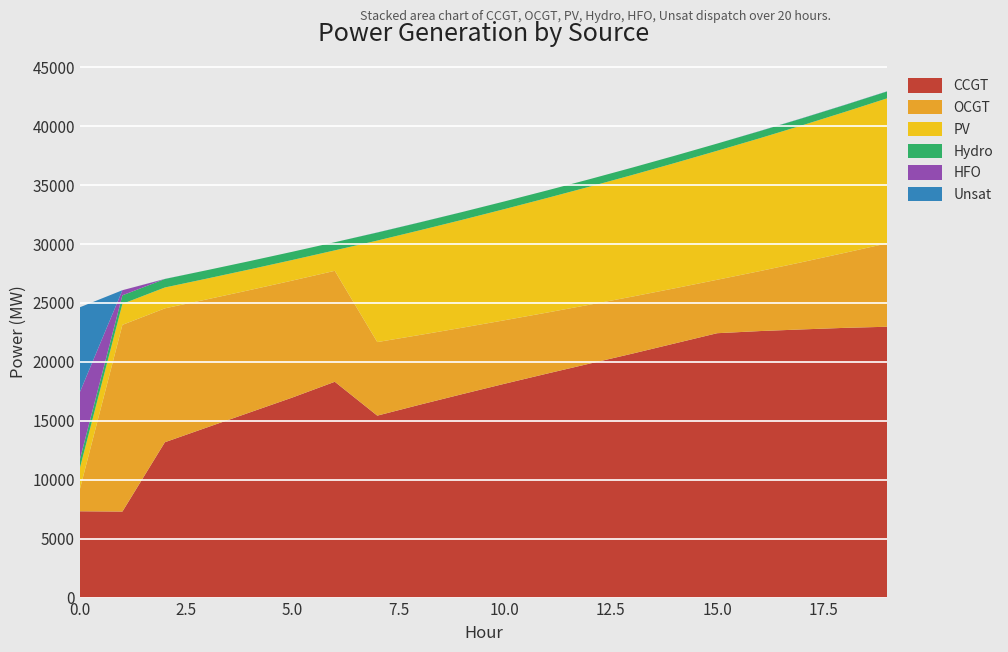

Reading left to right, list all the values displayed in this chart.

CCGT: 7323	7299	13182	14450	15713	16973	18312	15439	16365	17264	18148	19009	19854	20697	21564	22433	22613	22755	22886	22981
OCGT: 1891	15841	11359	10862	10382	9926	9414	6240	5918	5636	5387	5176	4998	4840	4678	4533	5086	5708	6363	7075
PV: 1791	1782	1773	1764	1756	1747	1738	8614	8882	9154	9435	9724	10017	10319	10628	10946	11272	11607	11951	12305
Hydro: 734	726	719	712	704	697	689	681	670	661	651	641	634	626	619	611	605	597	590	583
HFO: 5705	432	0	0	0	0	0	0	0	0	0	0	0	0	0	0	0	0	0	0
Unsat: 7192	0	8	0	0	0	0	10	6	3	1	0	0	1	1	1	13	14	14	14